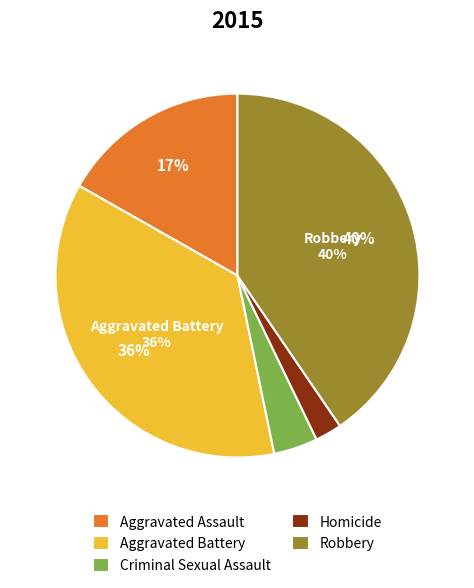

To the nearest percent, what is the difference between the largest and smallest slice percentages?

38%